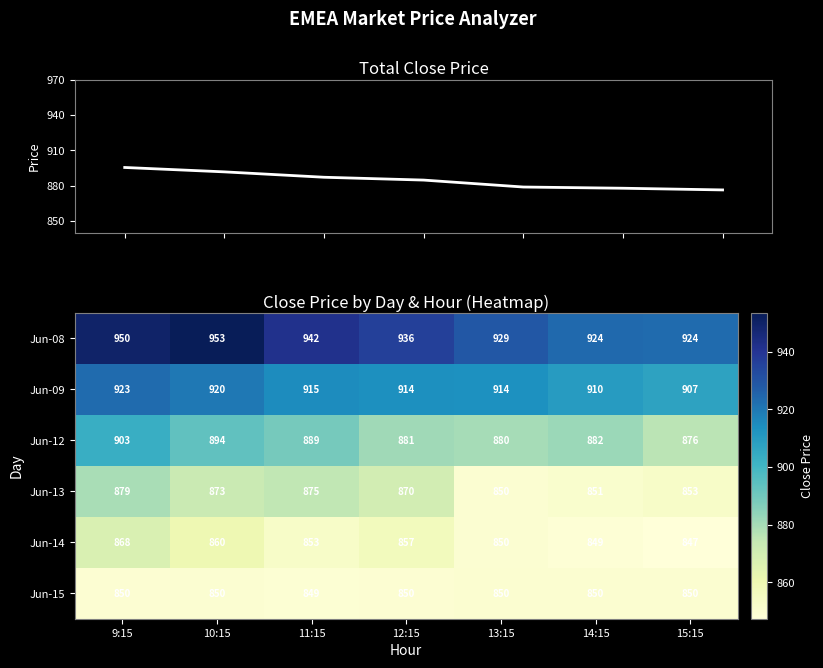

Is the value of Jun-13 at 14:15 greater than the value of Jun-15 at 15:15?

Yes